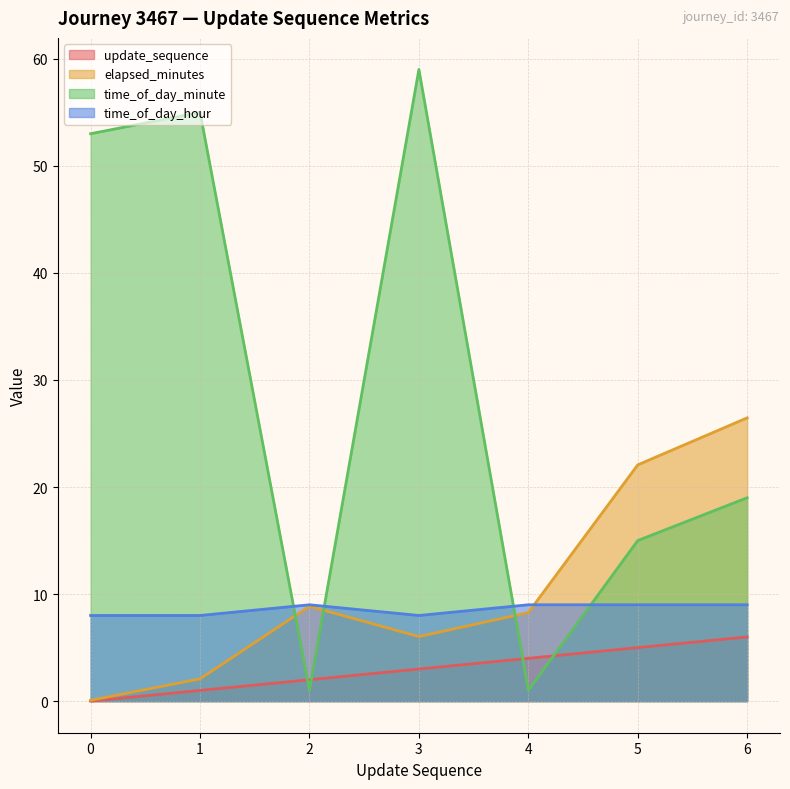

True or false: time_of_day_minute and update_sequence cross at least once.

True